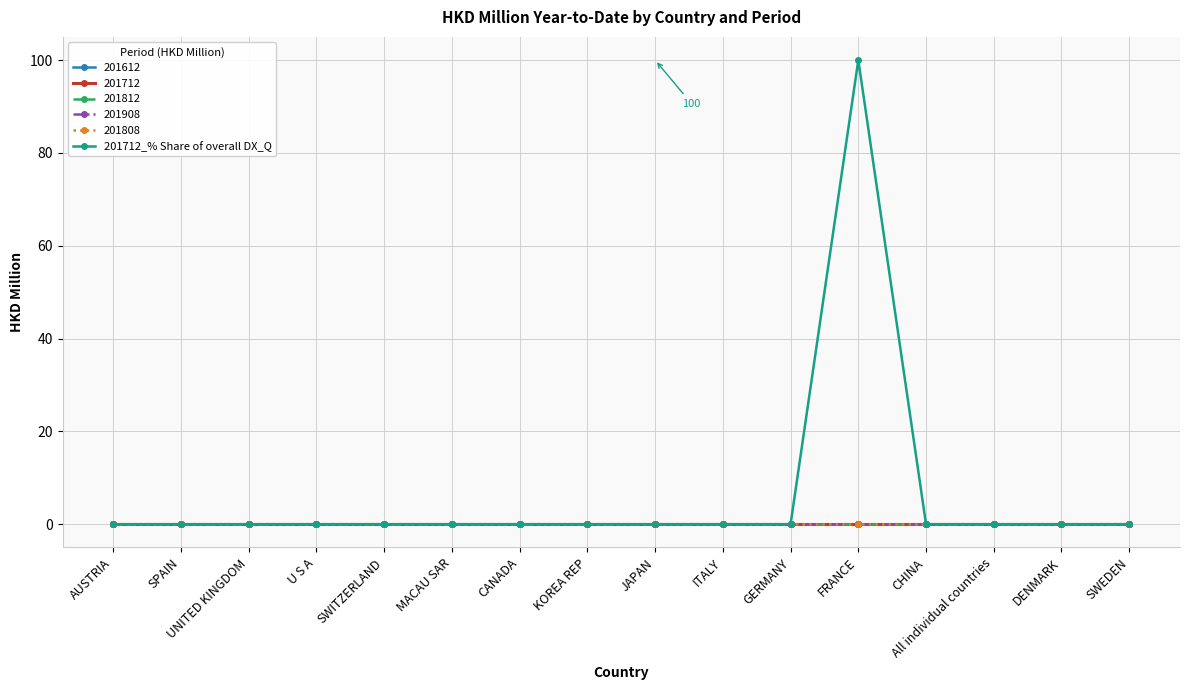

Between UNITED KINGDOM and KOREA REP, which is larger?

UNITED KINGDOM